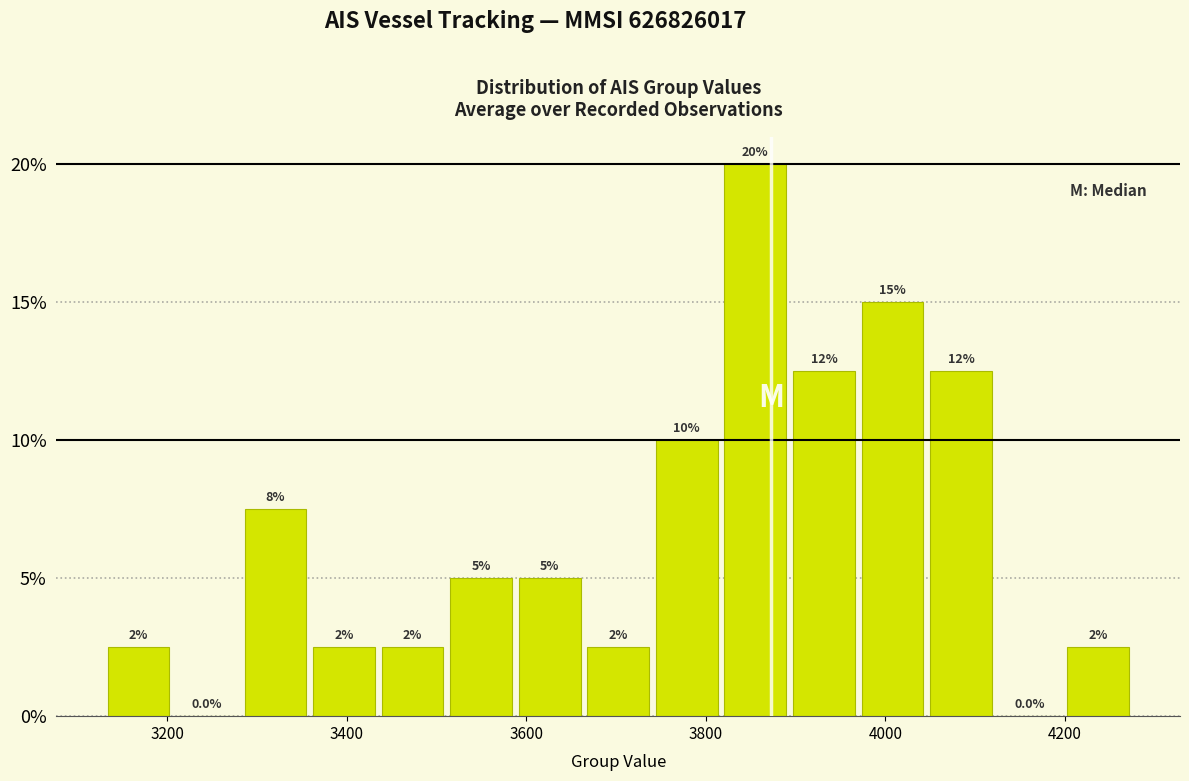

Read against the x-axis, roughly where is the centre of the tallest bar?

3860